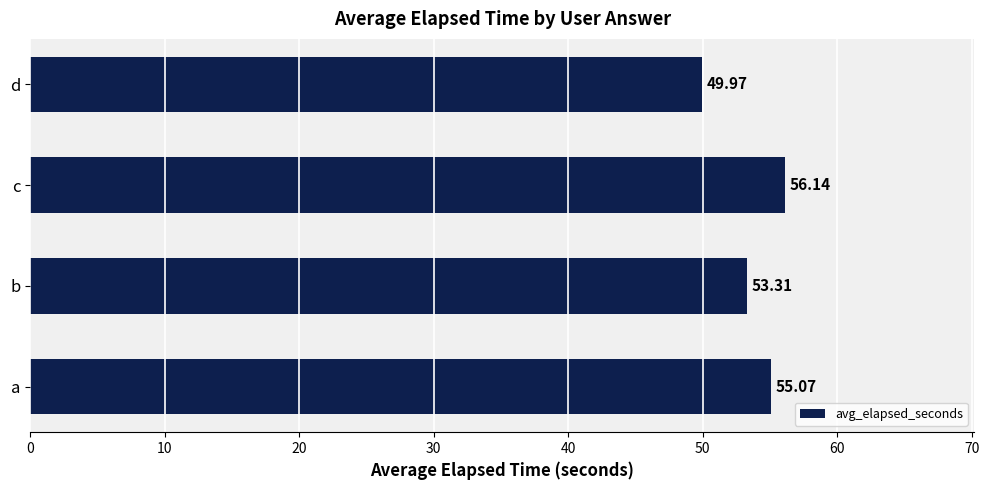

Rank the categories by value from lowest to highest.

d, b, a, c